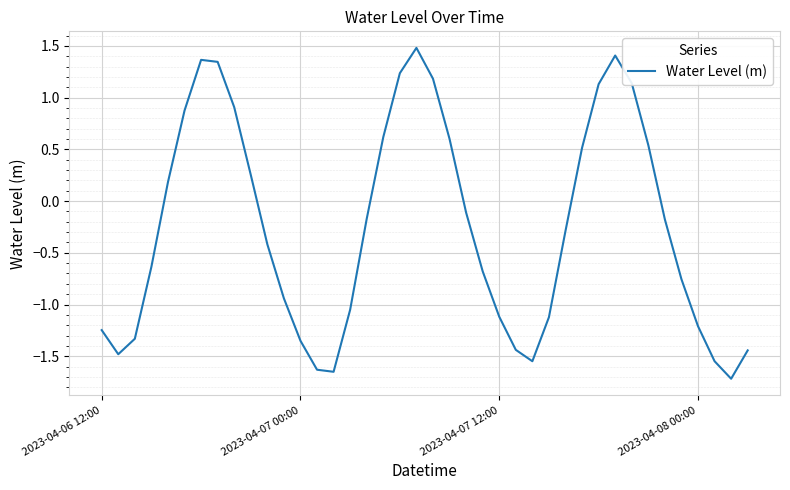

What is the greatest value displayed?

1.5